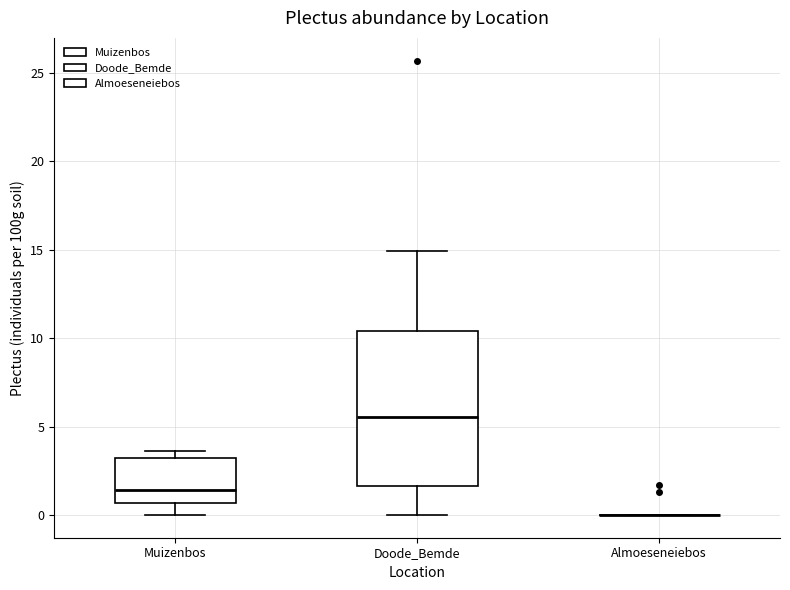

Which box is the tallest, from its lower edge to its upper edge?

Doode_Bemde